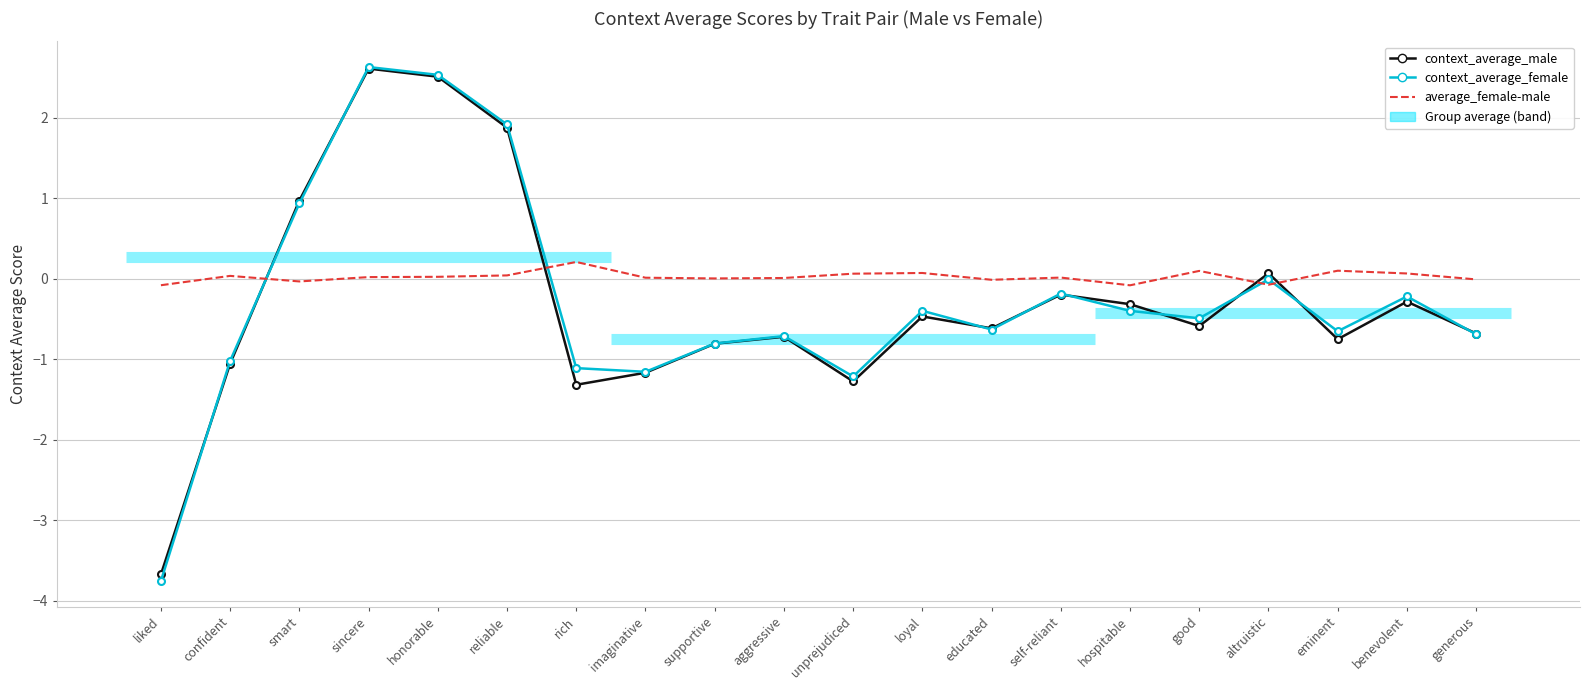

Is it true that average_female-male equals 0.1 at good?

True